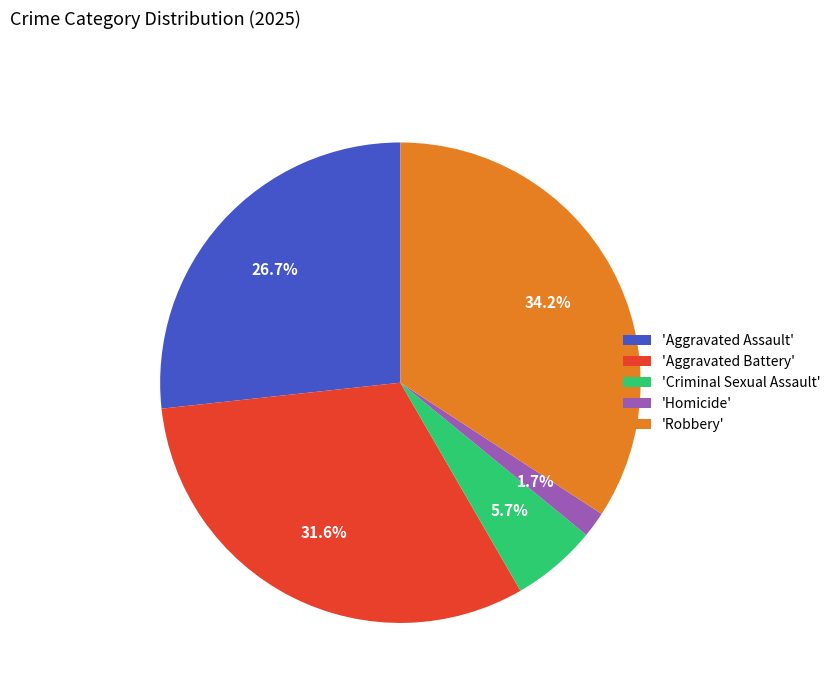

Does 'Criminal Sexual Assault' represent more than half of the total?

No